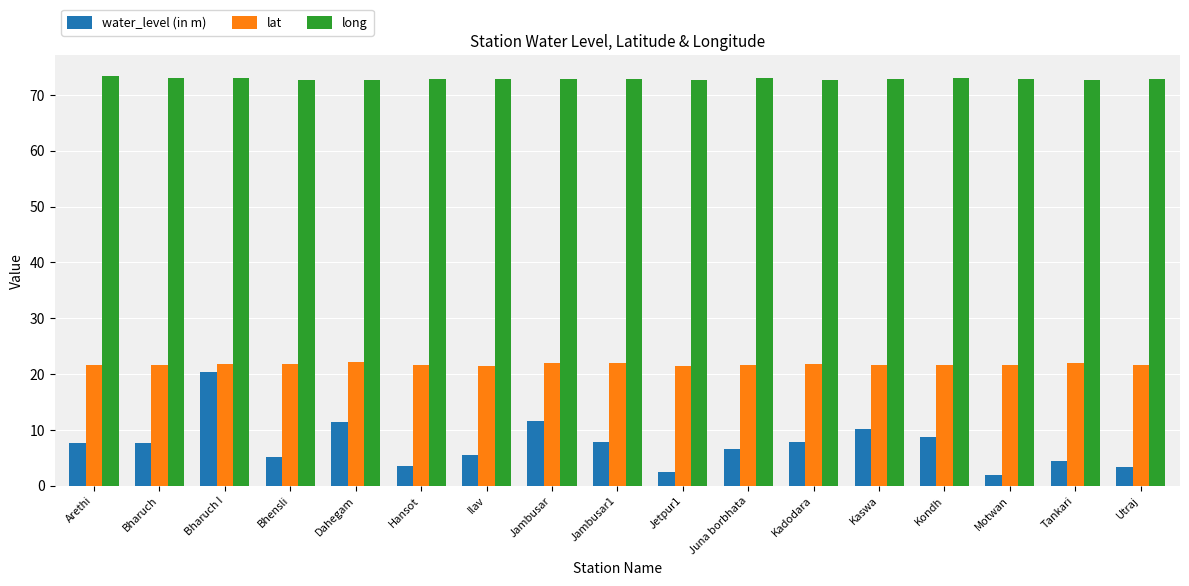

What position from the right is Jambusar1?

9